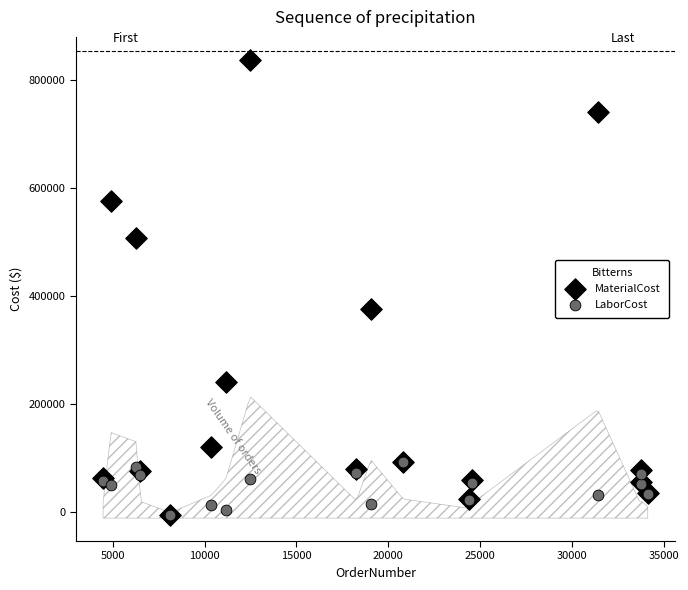

In the MaterialCost series, what Y value is closest to 415526?

376232.7